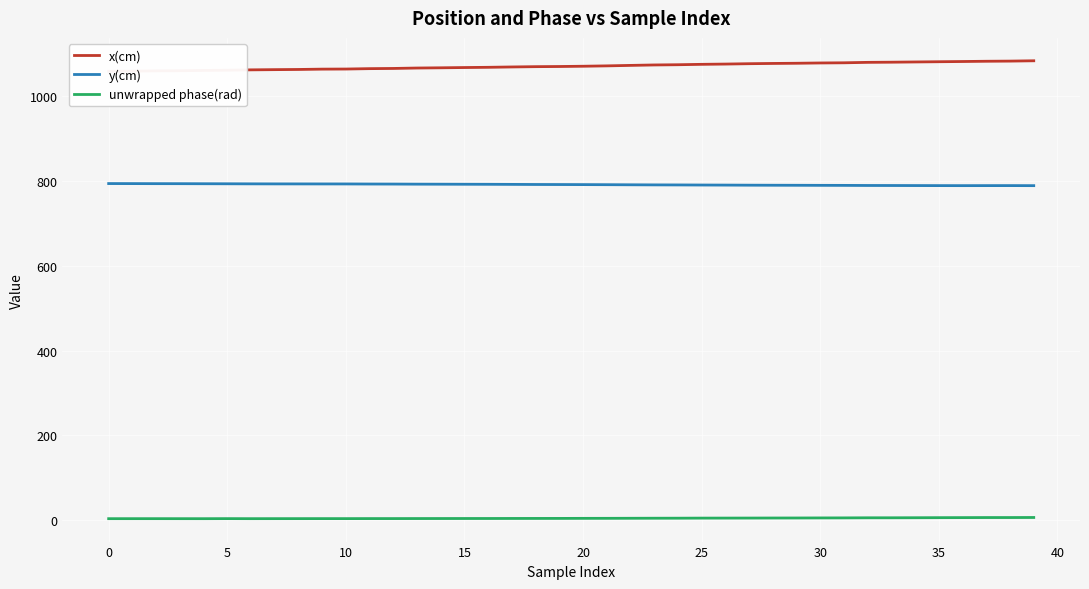

How many lines are shown in the chart?

3